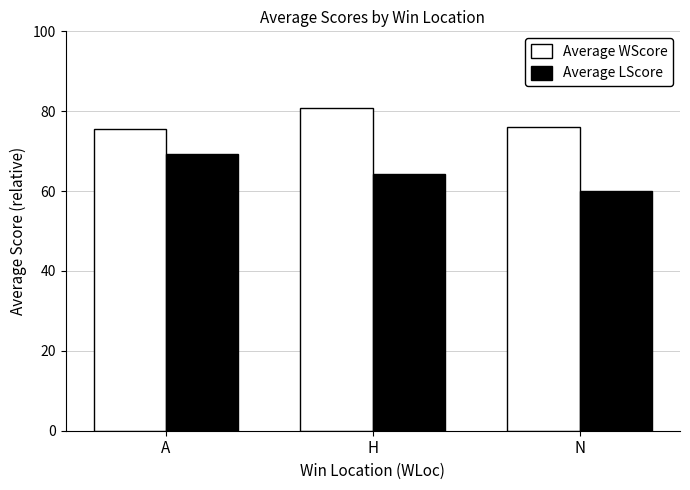

What is the difference between the highest and lowest values at N?

16.0